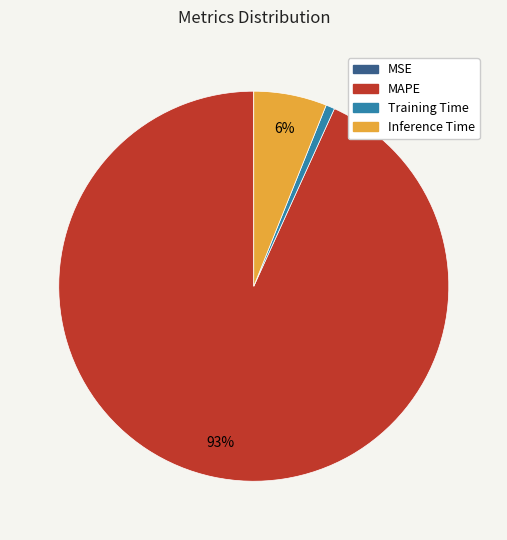

To the nearest percent, what portion does Inference Time represent?

6%